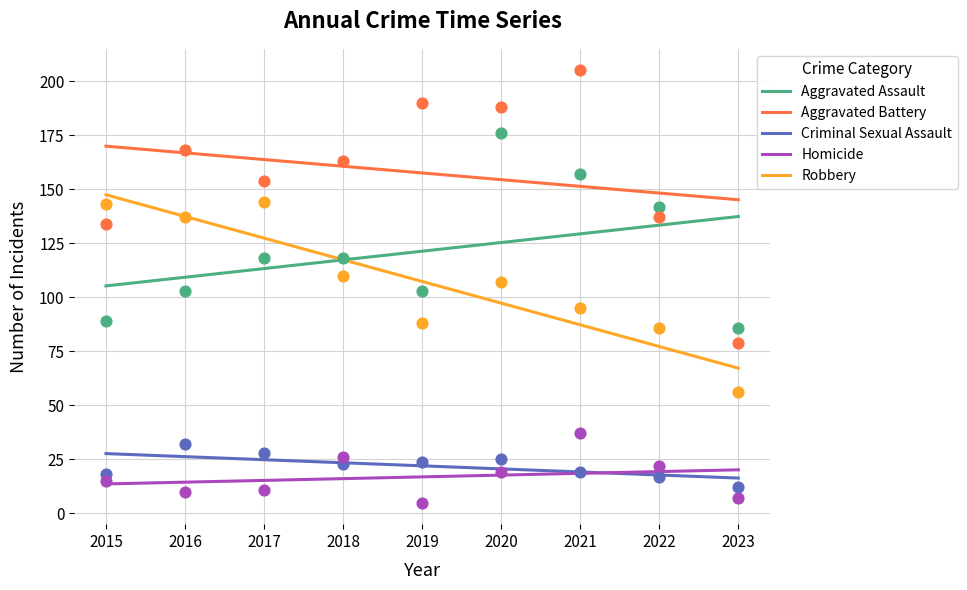

Which series contains the highest Y value?

Aggravated Battery